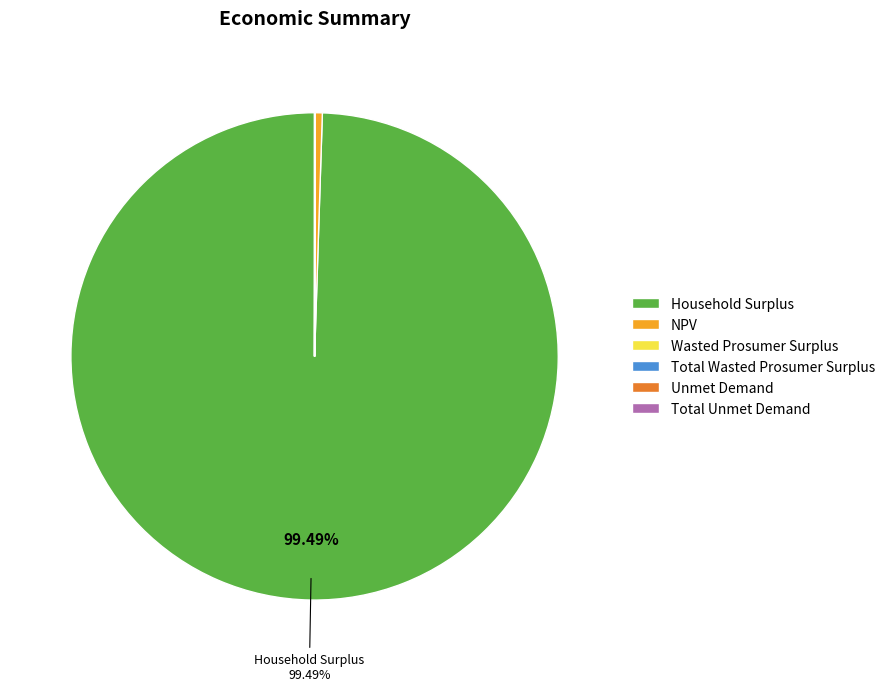

Does any single category account for the majority?

Yes